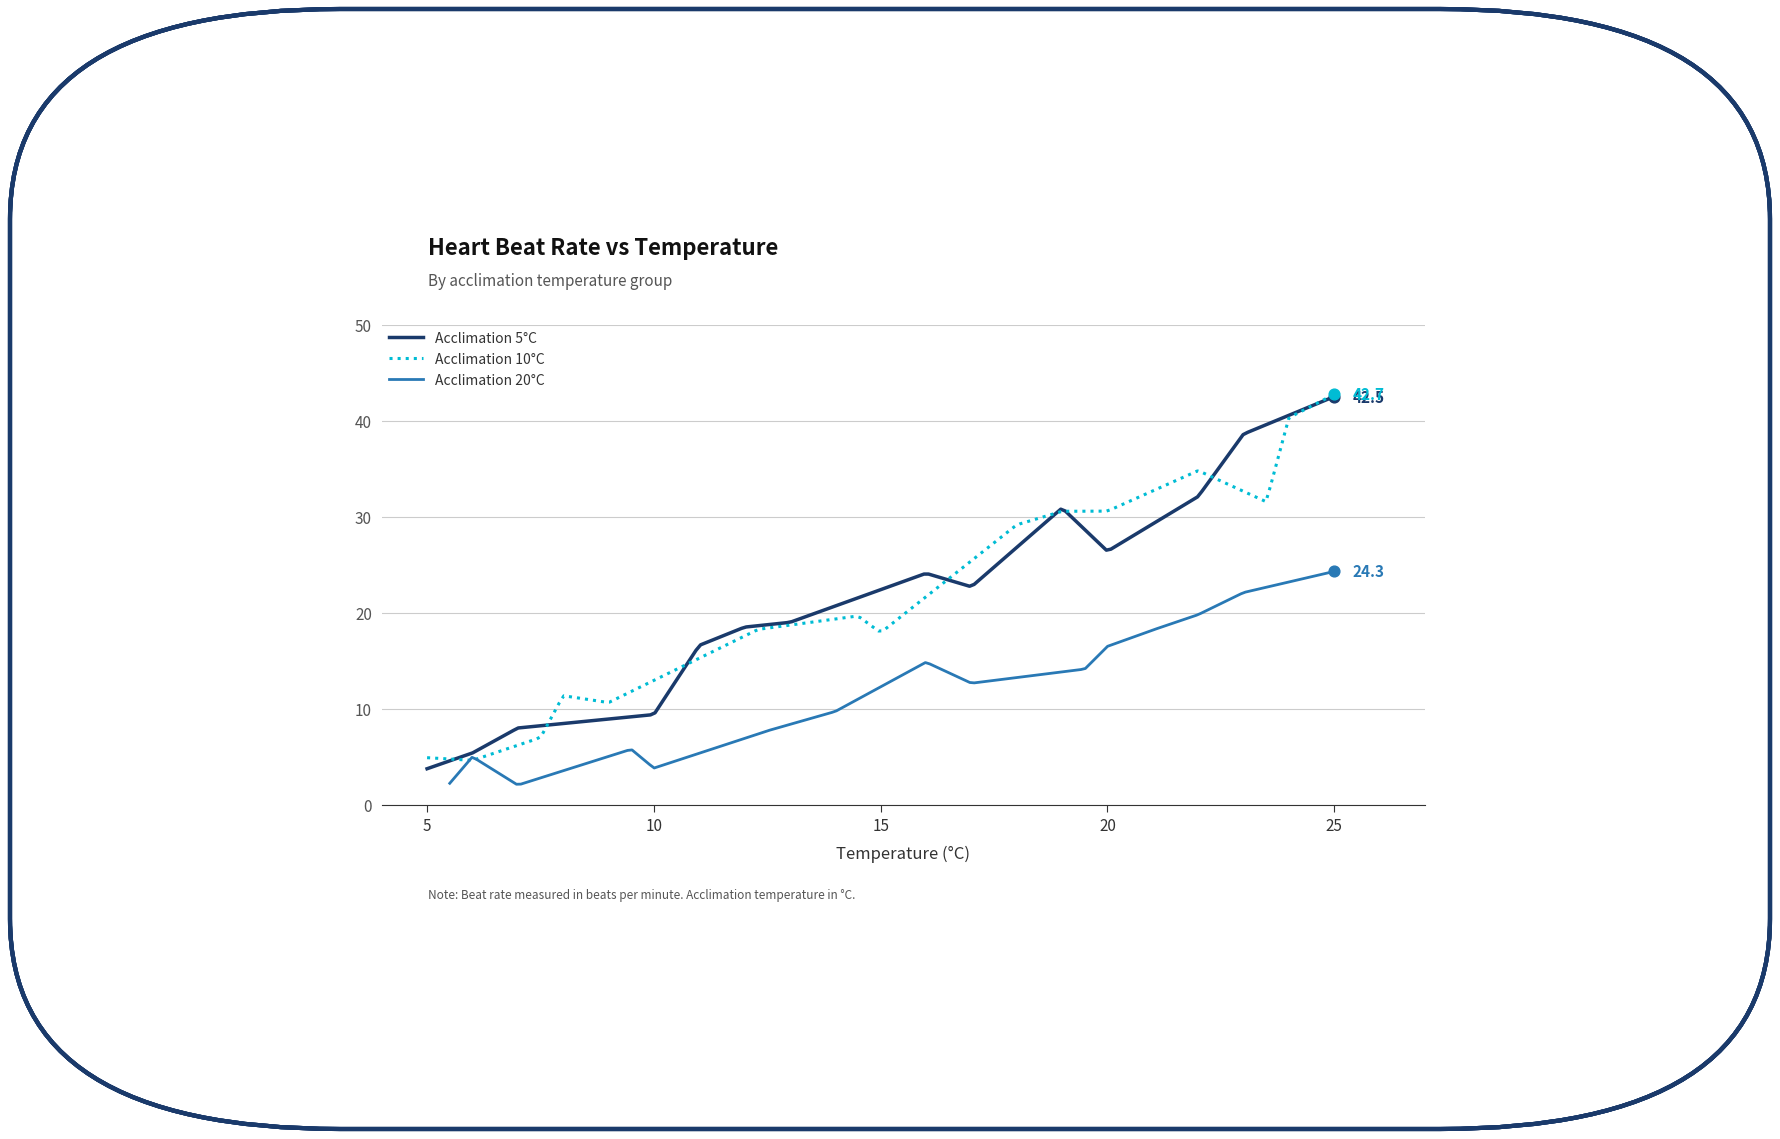

What are all the series names shown in the legend?

Acclimation 5°C, Acclimation 10°C, Acclimation 20°C